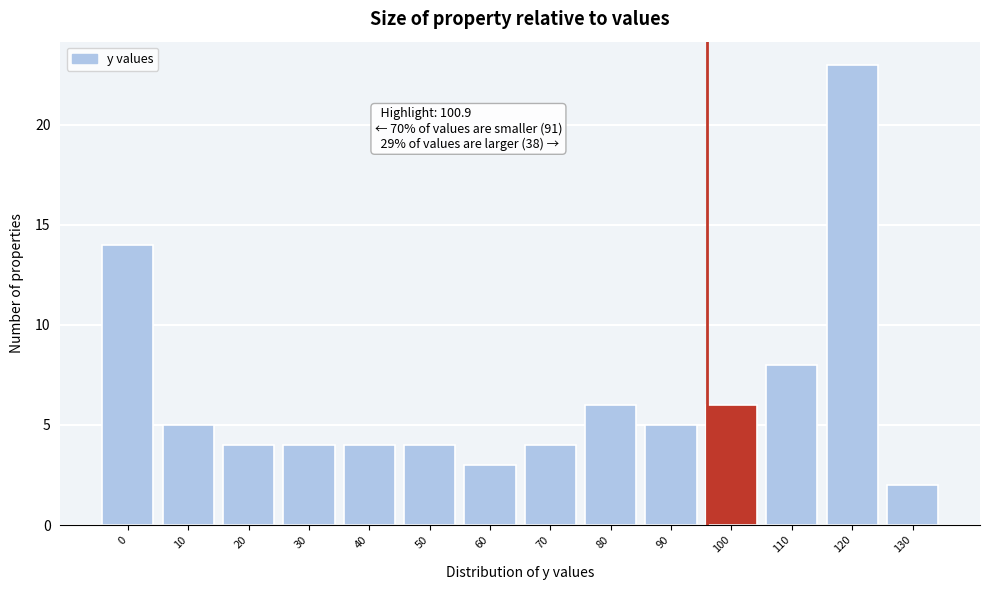

Reading left to right, list all the values displayed in this chart.

0=14	10=5	20=4	30=4	40=4	50=4	60=3	70=4	80=6	90=5	100=6	110=8	120=23	130=2